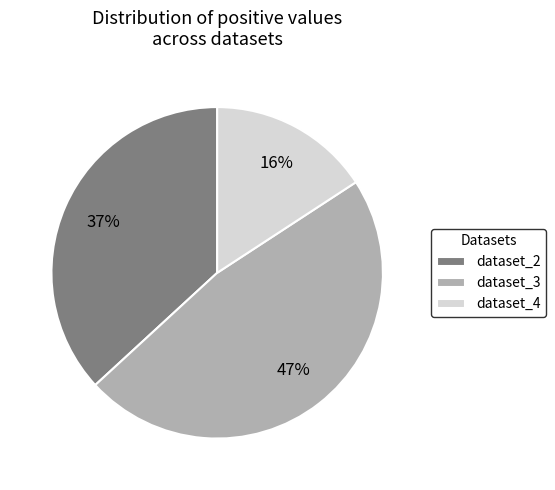

Approximately how many times larger is the value at dataset_2 compared to dataset_3?

0.8